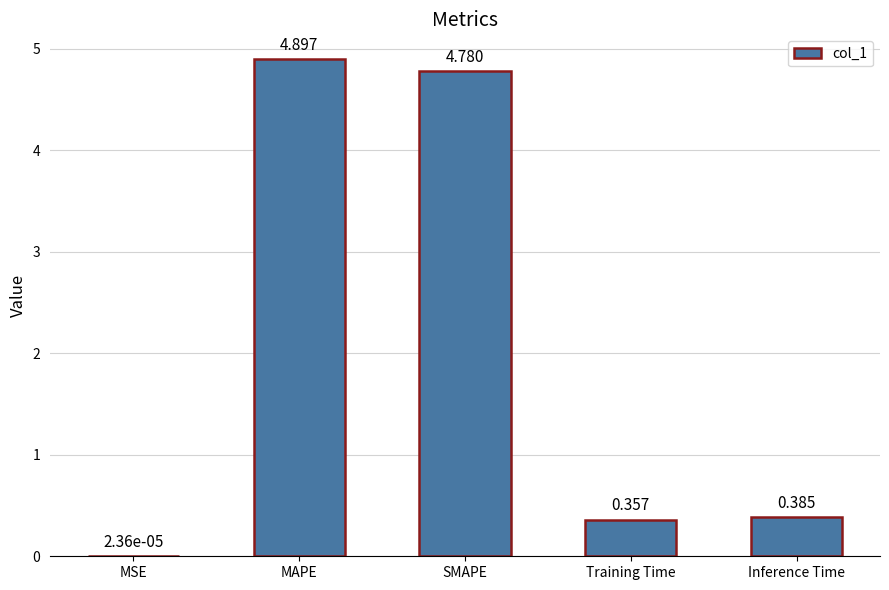

Between Training Time and Inference Time, which is larger?

Inference Time